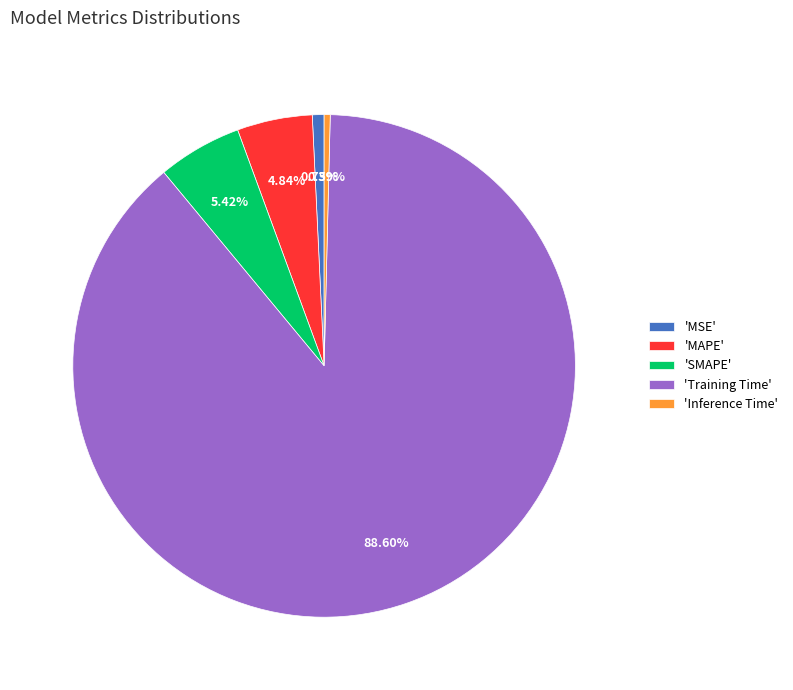

Which slice is the largest?

'Training Time'